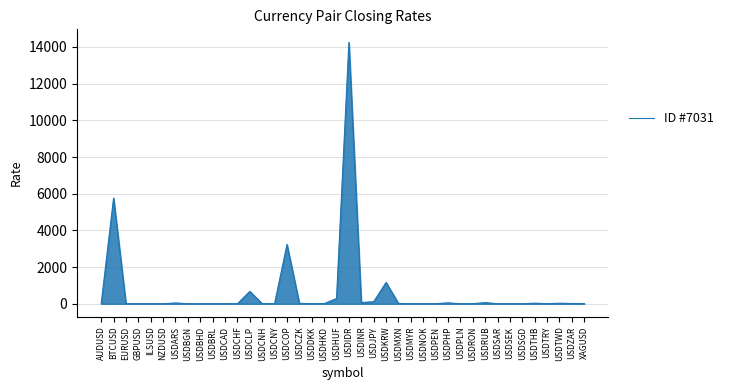

The value at USDSGD is 2.0. True or false?

False